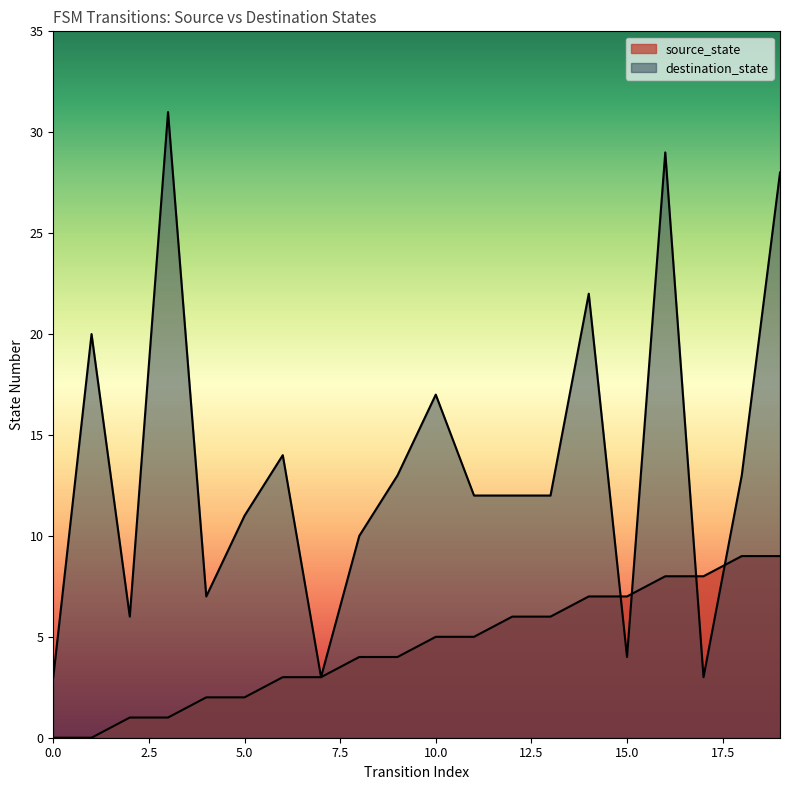

How many series are shown in this chart?

2